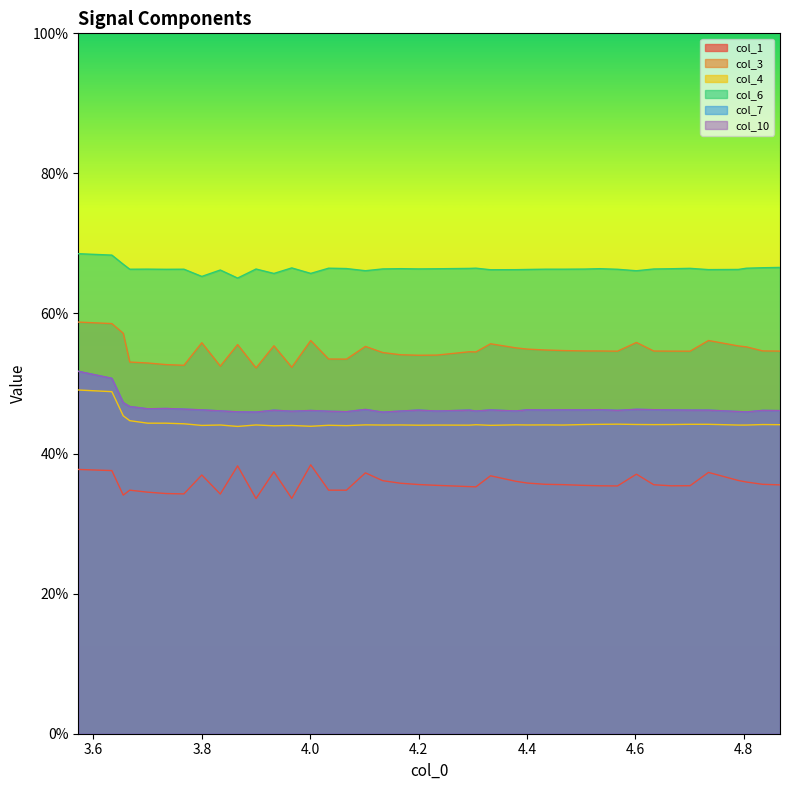

Is it true that col_4 equals 0.2 at 29?

False